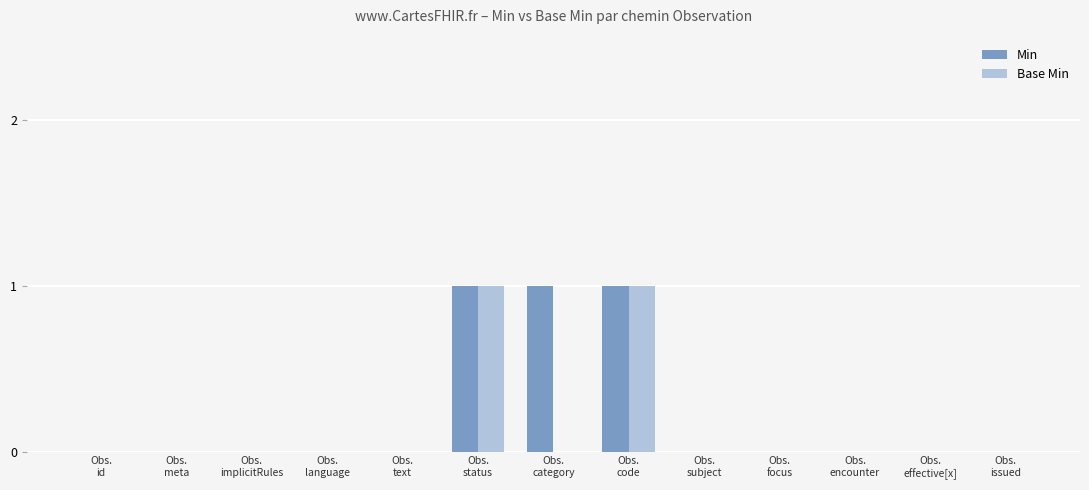

What are all the series names shown in the legend?

Min, Base Min